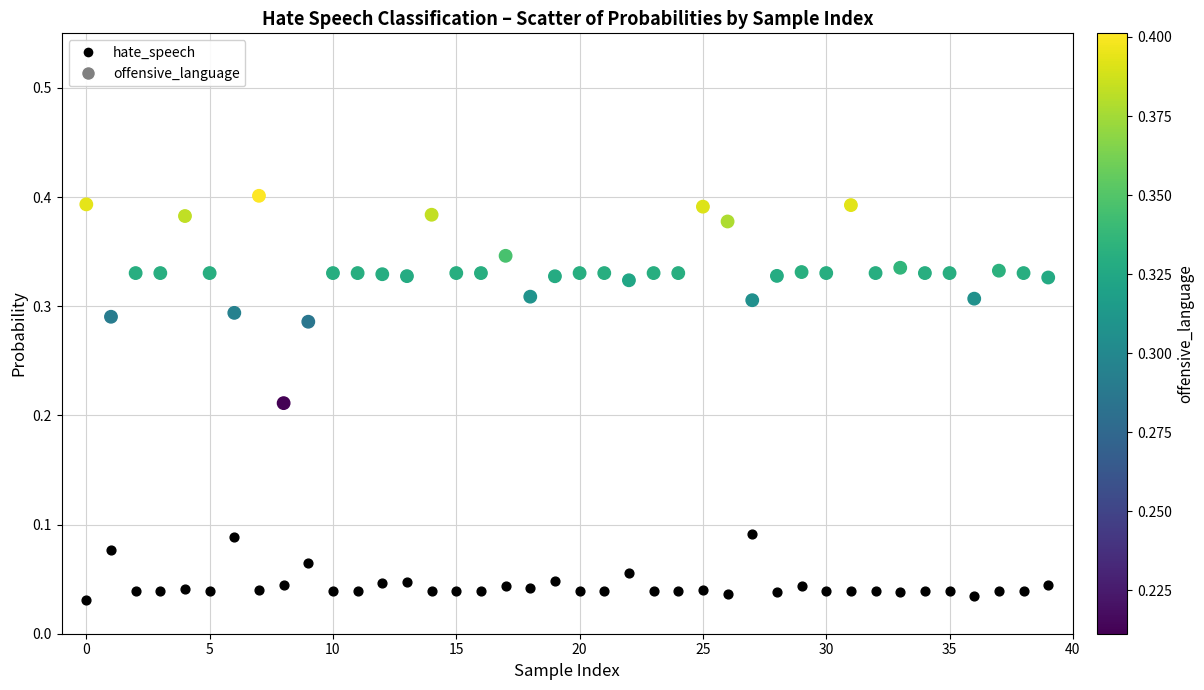

Which series contains the lowest Y value?

hate_speech